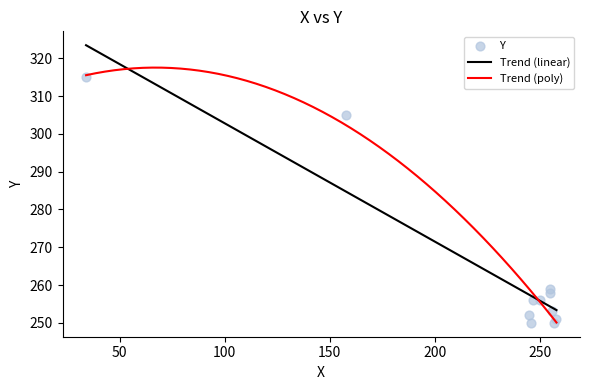

Which has a higher value, 257 or 250?

250